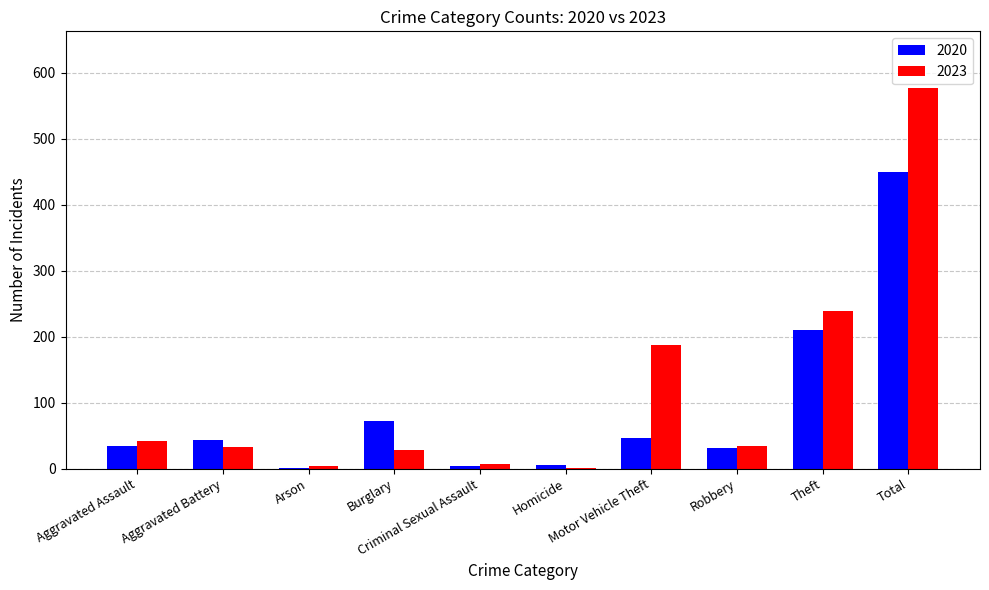

At which label does 2023 first exceed 34?

Aggravated Assault